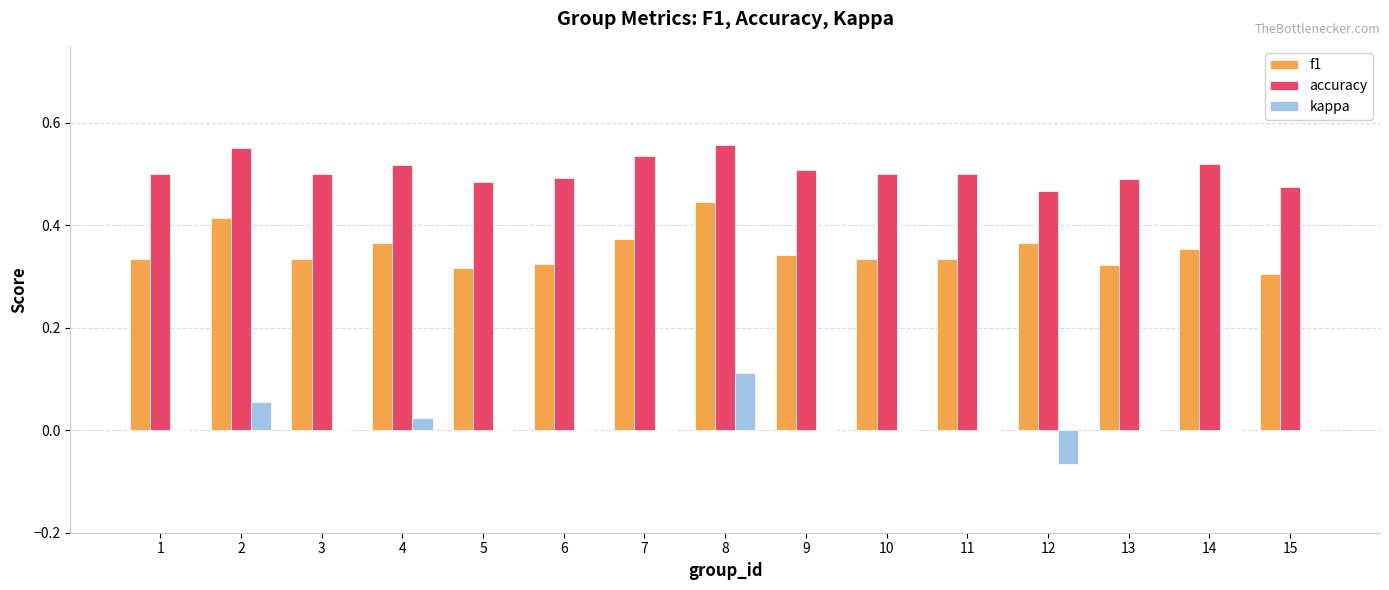

At which label does kappa reach its peak?

8